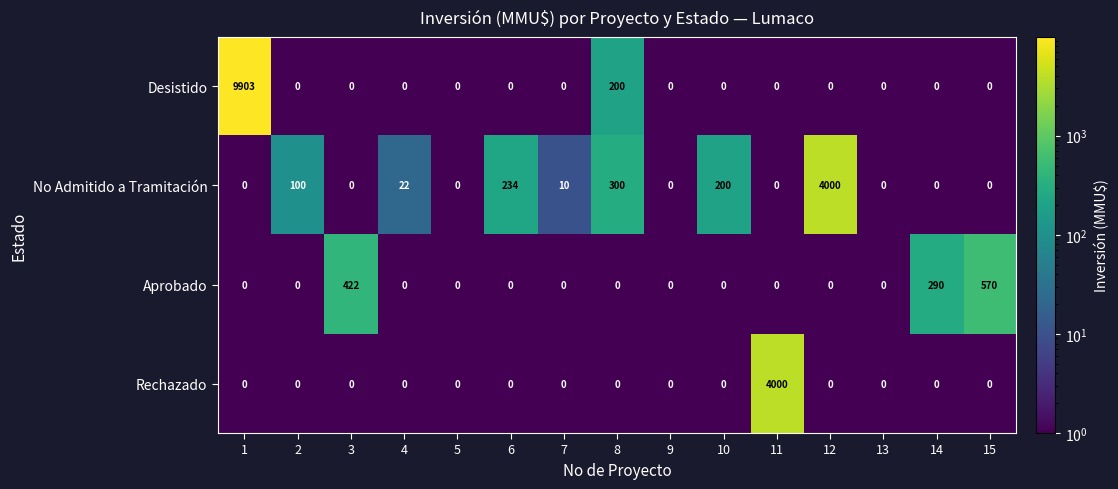

Which series has the largest total across all categories?

Desistido